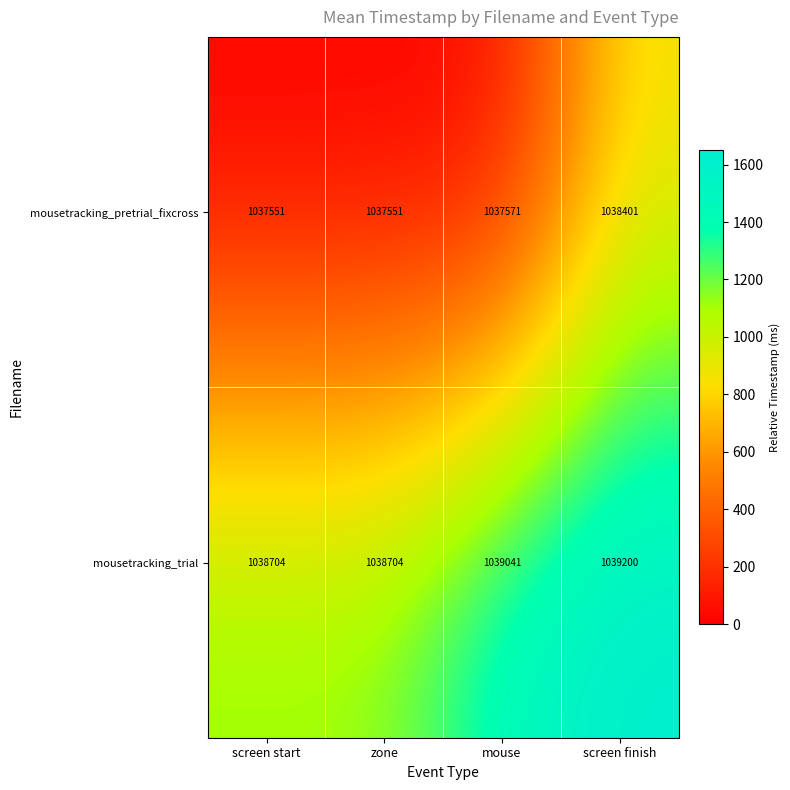

What is the sum of the mousetracking_pretrial_fixcross values at screen finish and zone?

2075952